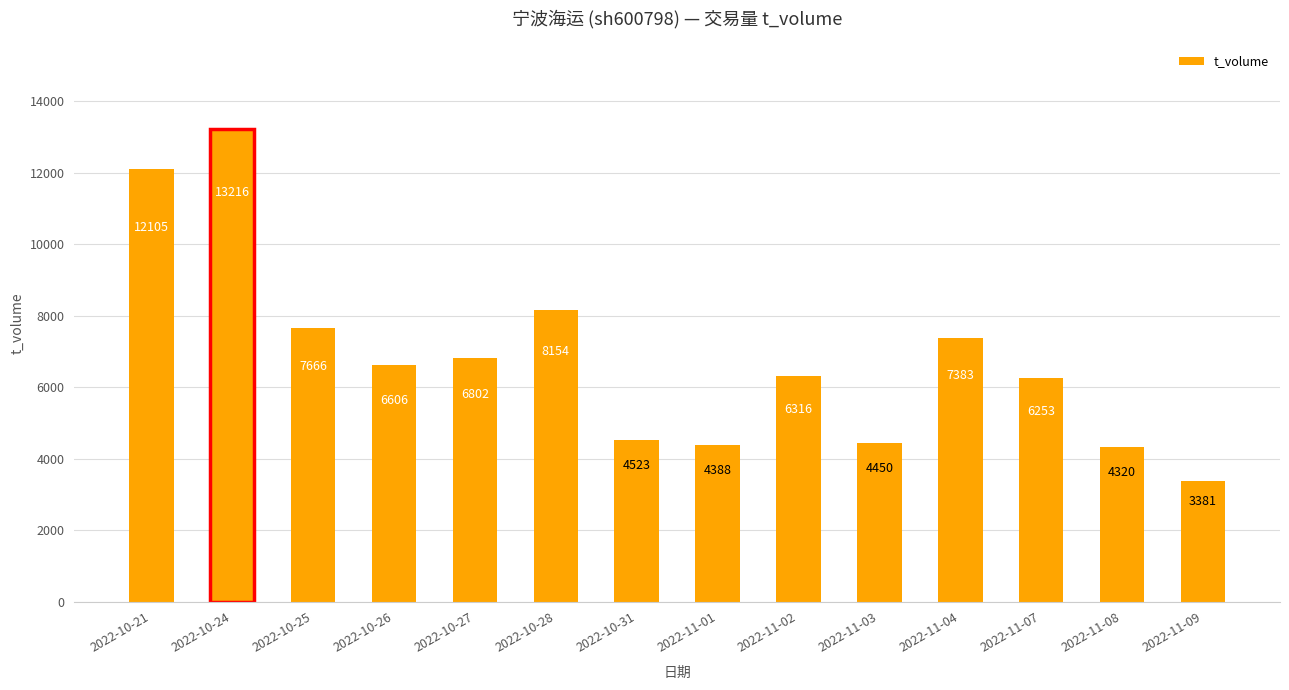

Rank the categories by value from lowest to highest.

2022-11-09, 2022-11-08, 2022-11-01, 2022-11-03, 2022-10-31, 2022-11-07, 2022-11-02, 2022-10-26, 2022-10-27, 2022-11-04, 2022-10-25, 2022-10-28, 2022-10-21, 2022-10-24